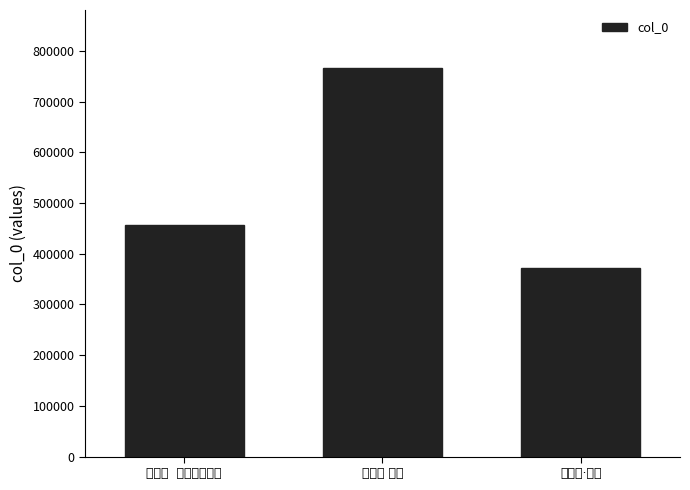

Rank the categories by value from lowest to highest.

金缕曲·牡丹, 踏莎行  观昆曲牡丹亭, 金缕曲 牡丹